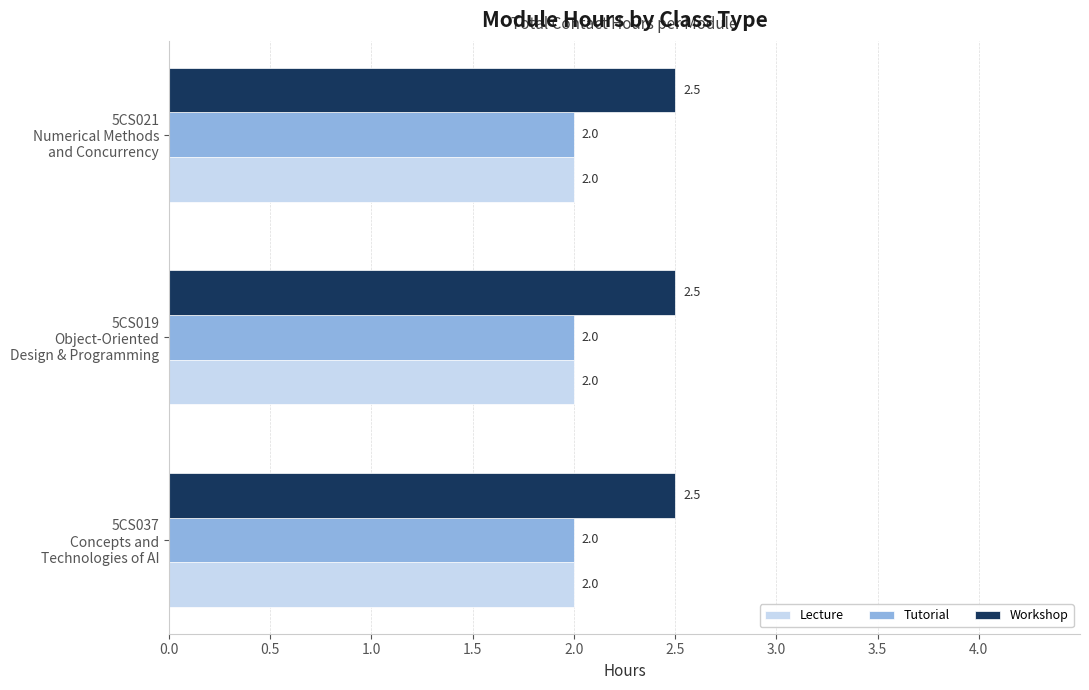

Which series has the largest total across all categories?

Workshop